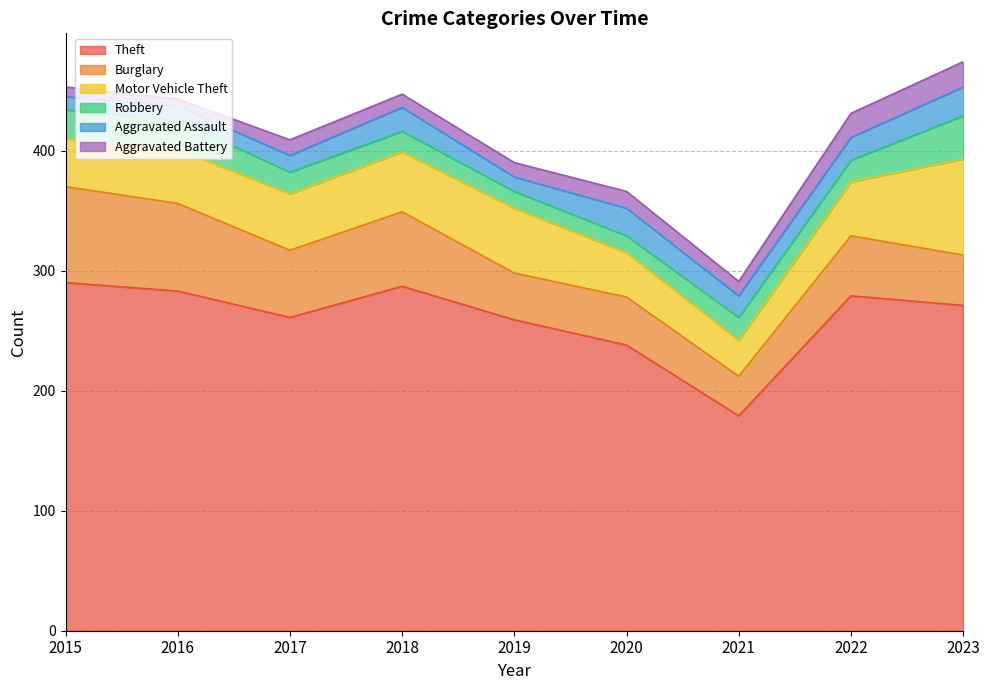

The Aggravated Assault series shows 10 at 2017. True or false?

False